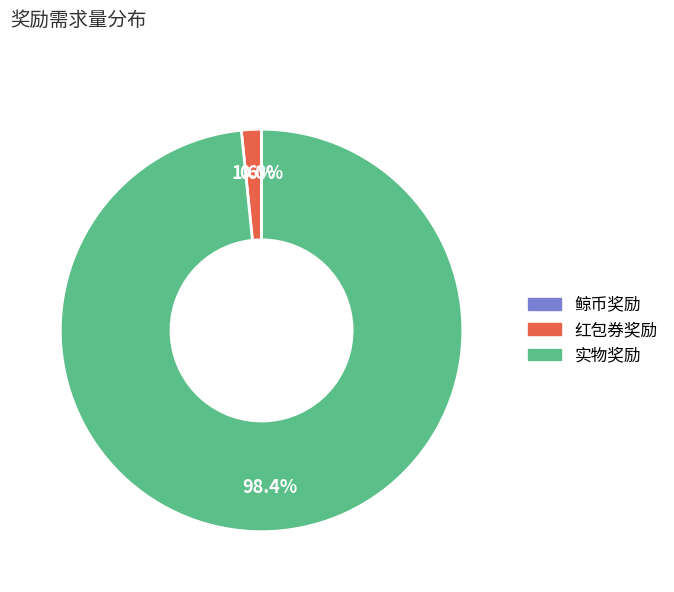

Is there a majority slice in this chart?

Yes